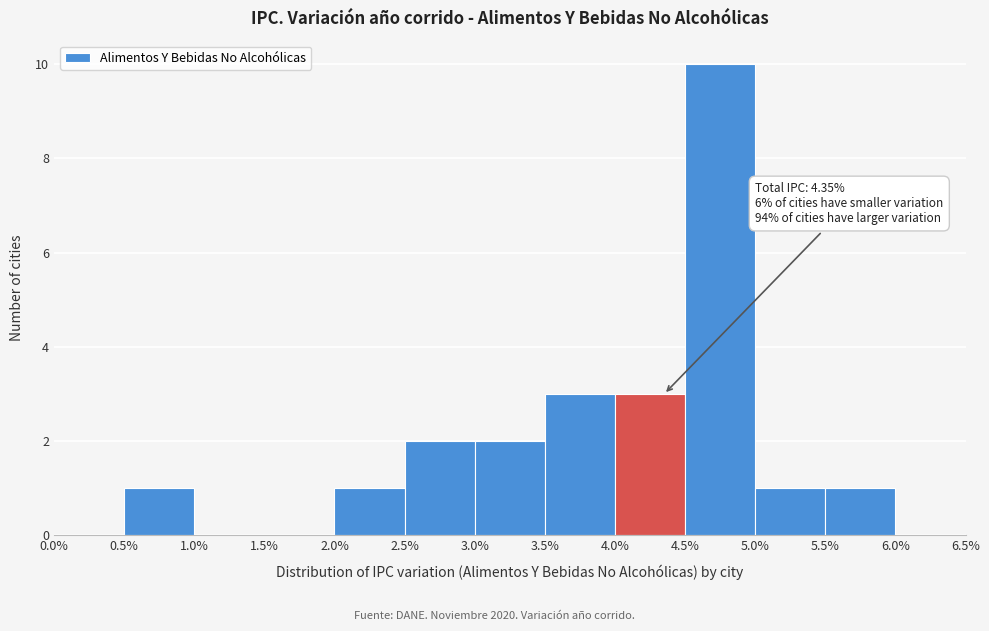

Which range on the x-axis has the tallest bar?

4.5% to 5.0%